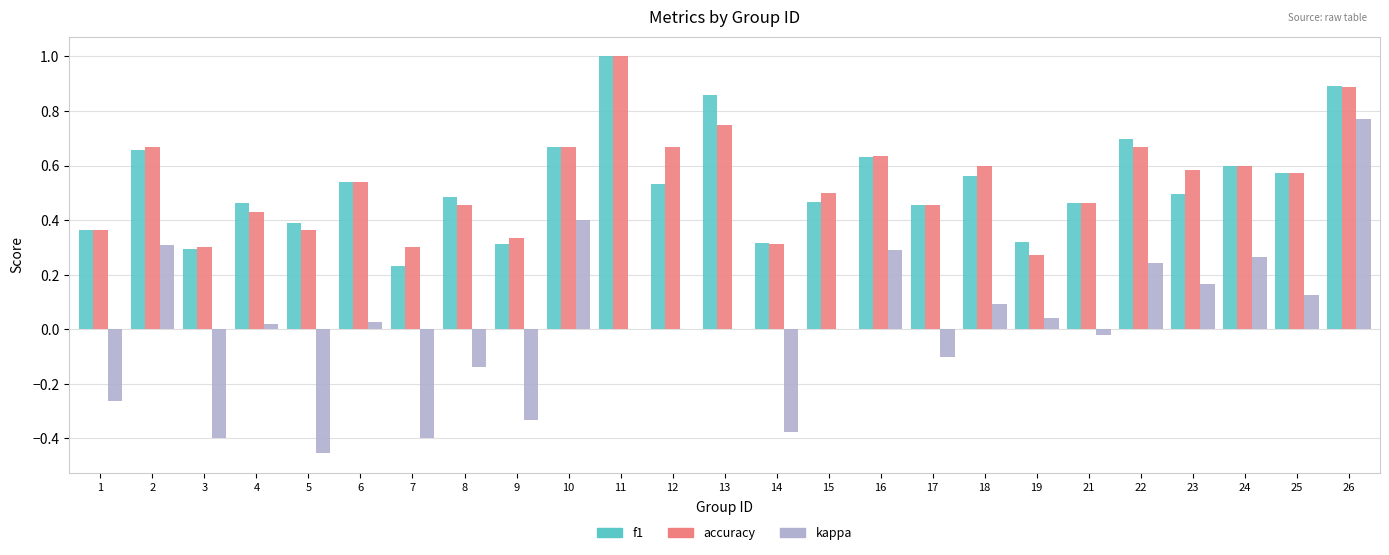

Count the number of categories in the chart.

25